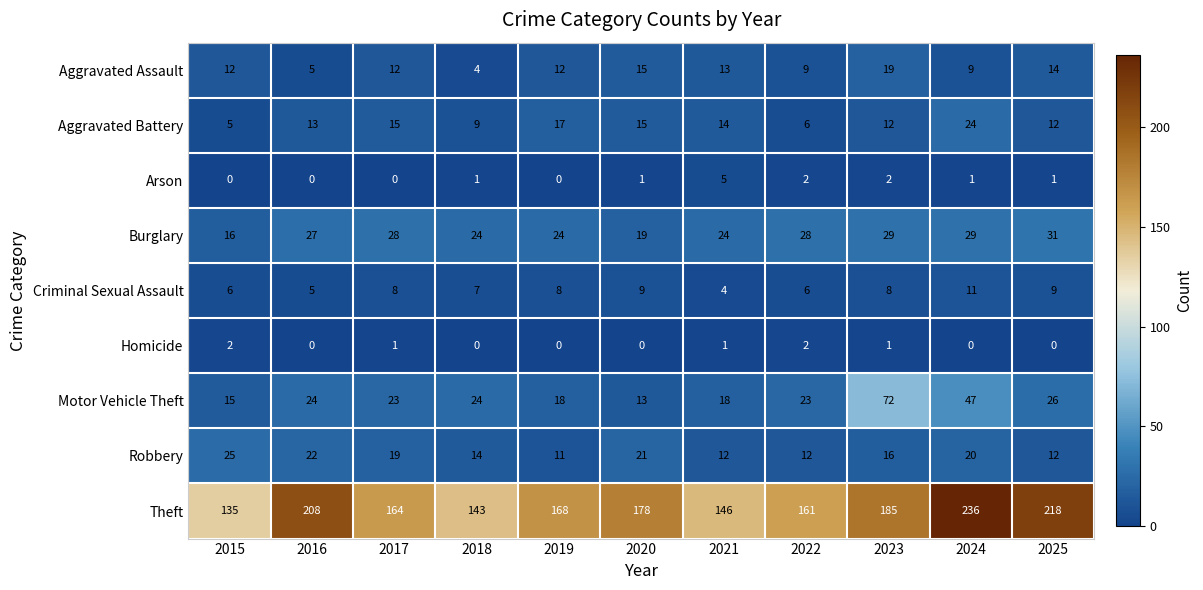

At which label is Theft closest to 185?

2023